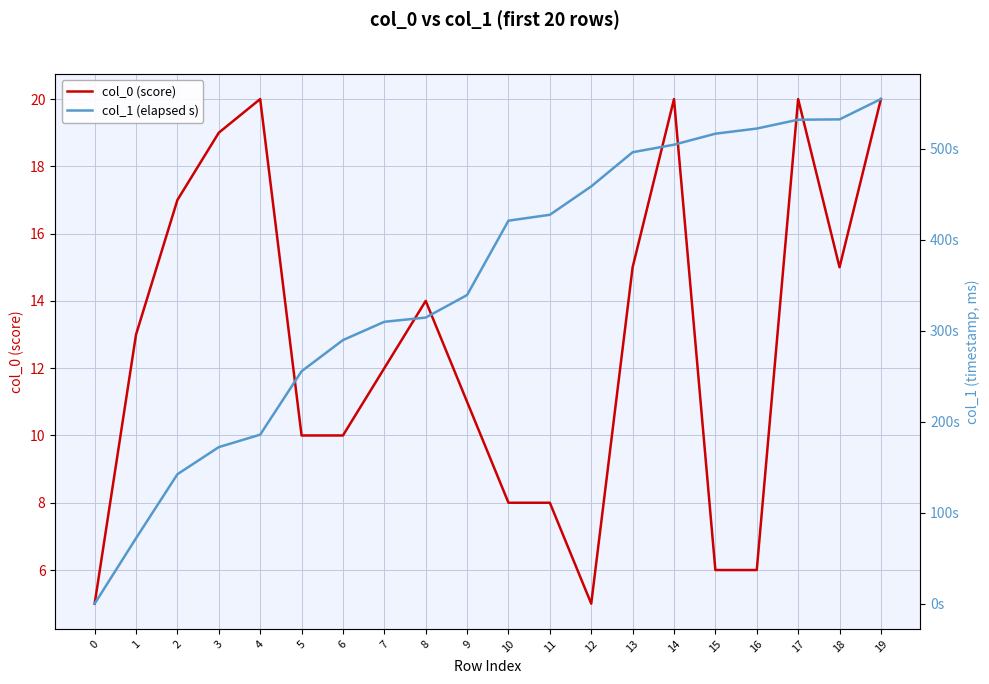

What is the total value across all series at 16?

527.9